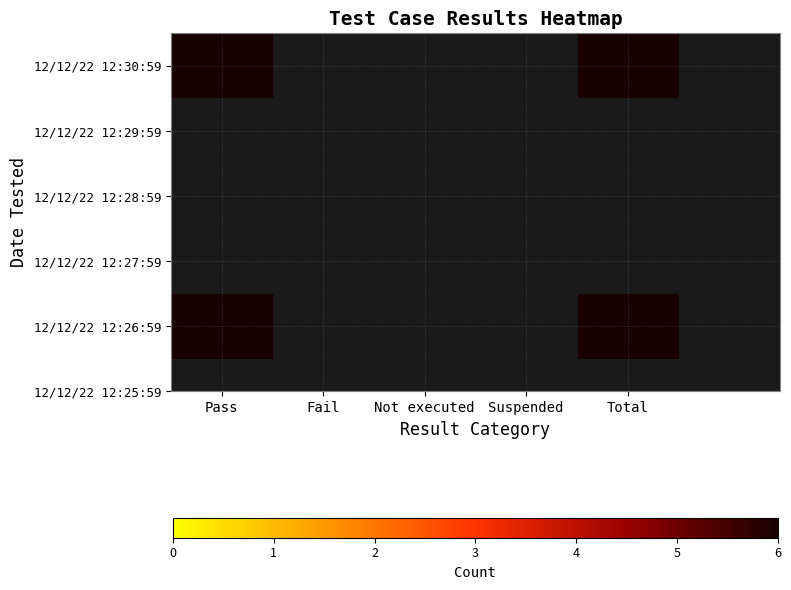

At which label does Total reach its peak?

12/12/22 12:30:59